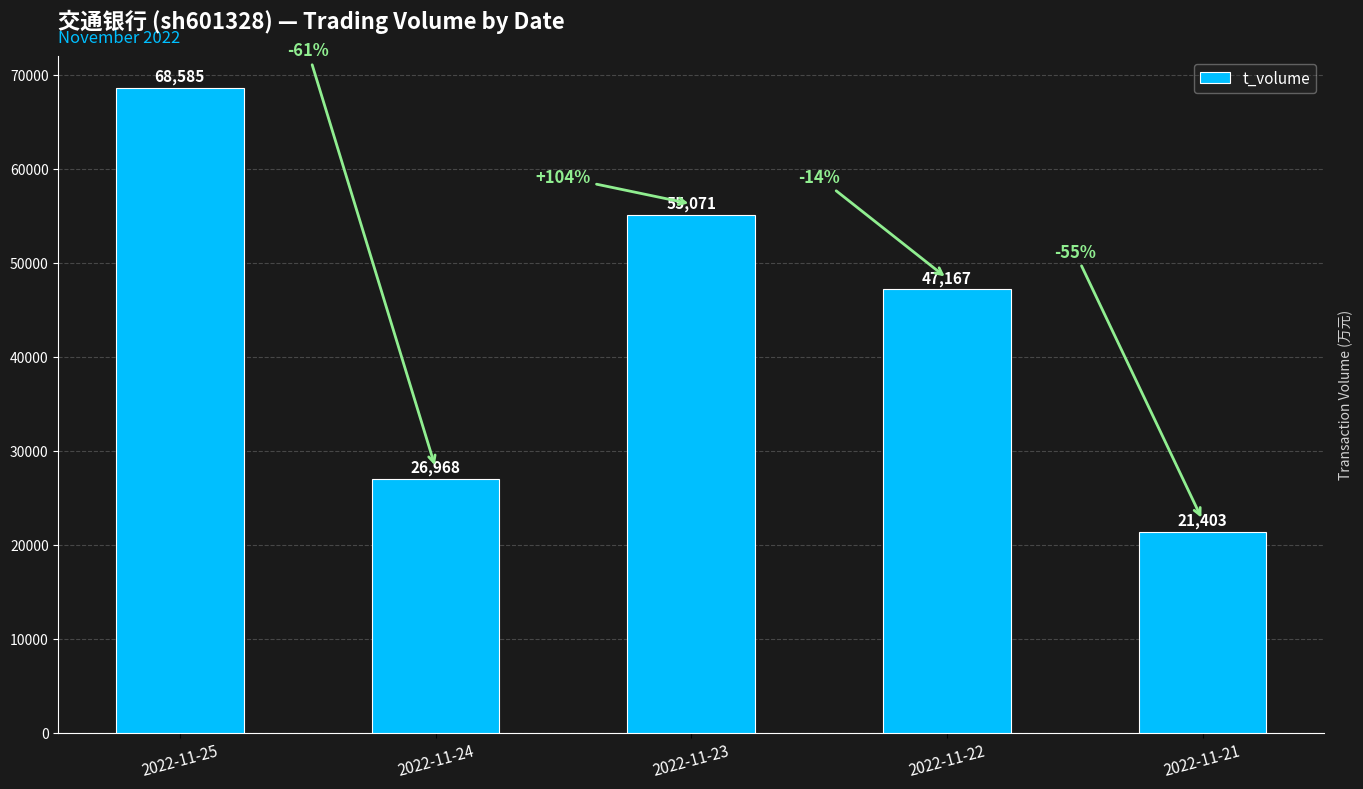

The value at 2022-11-23 is 92209. True or false?

False